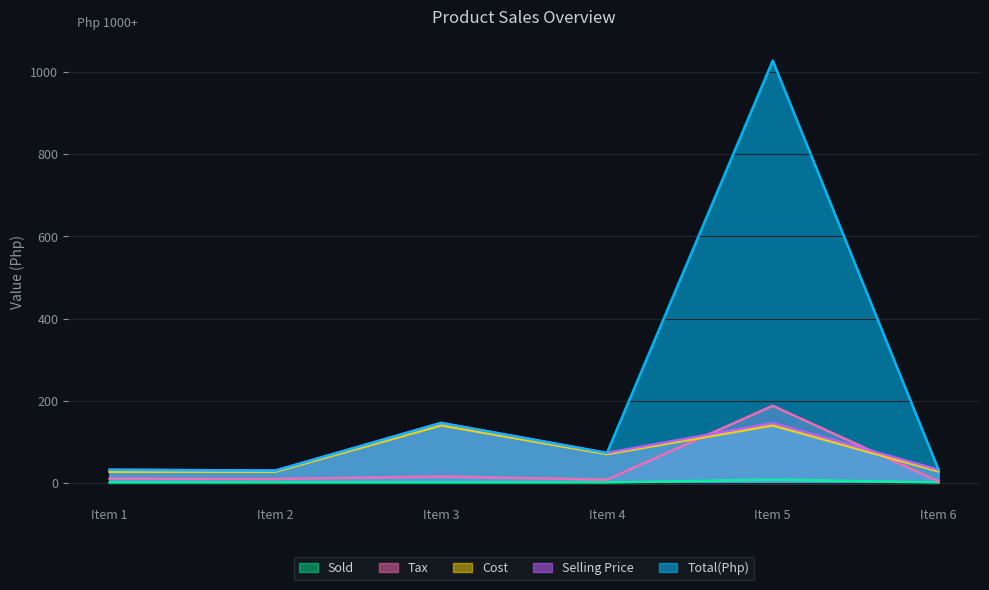

Is the value of Selling Price at Item 5 greater than the value of Sold at Item 5?

Yes